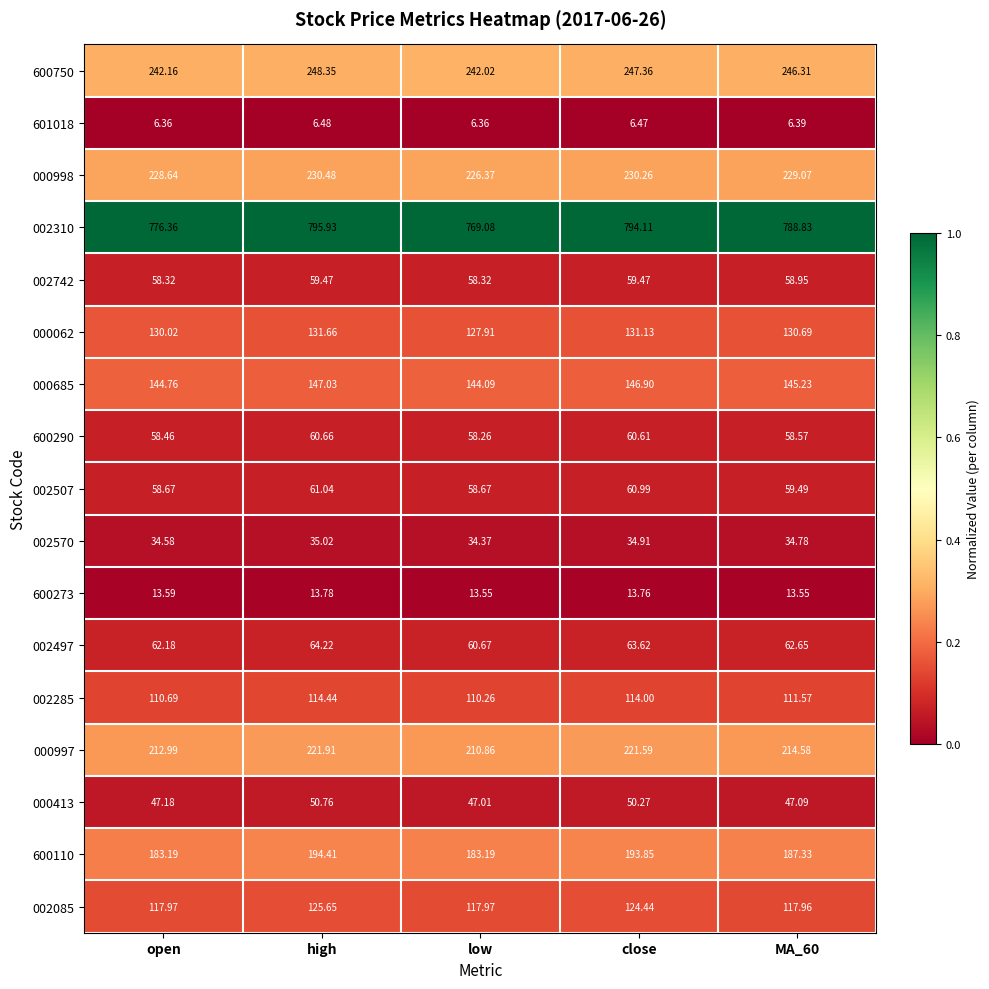

At which category does the chart reach its peak across all series?

high